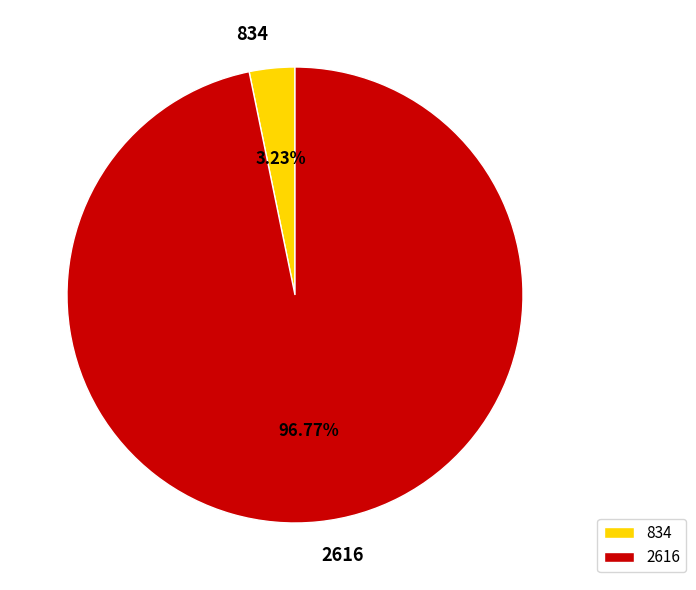

Rank the categories by value from lowest to highest.

834, 2616